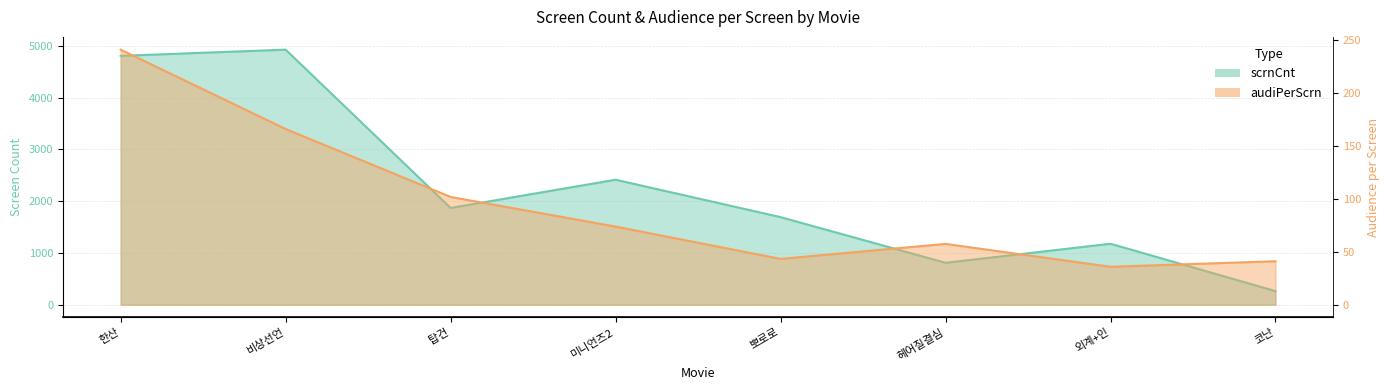

At which category is the sum across all series the highest?

비상선언